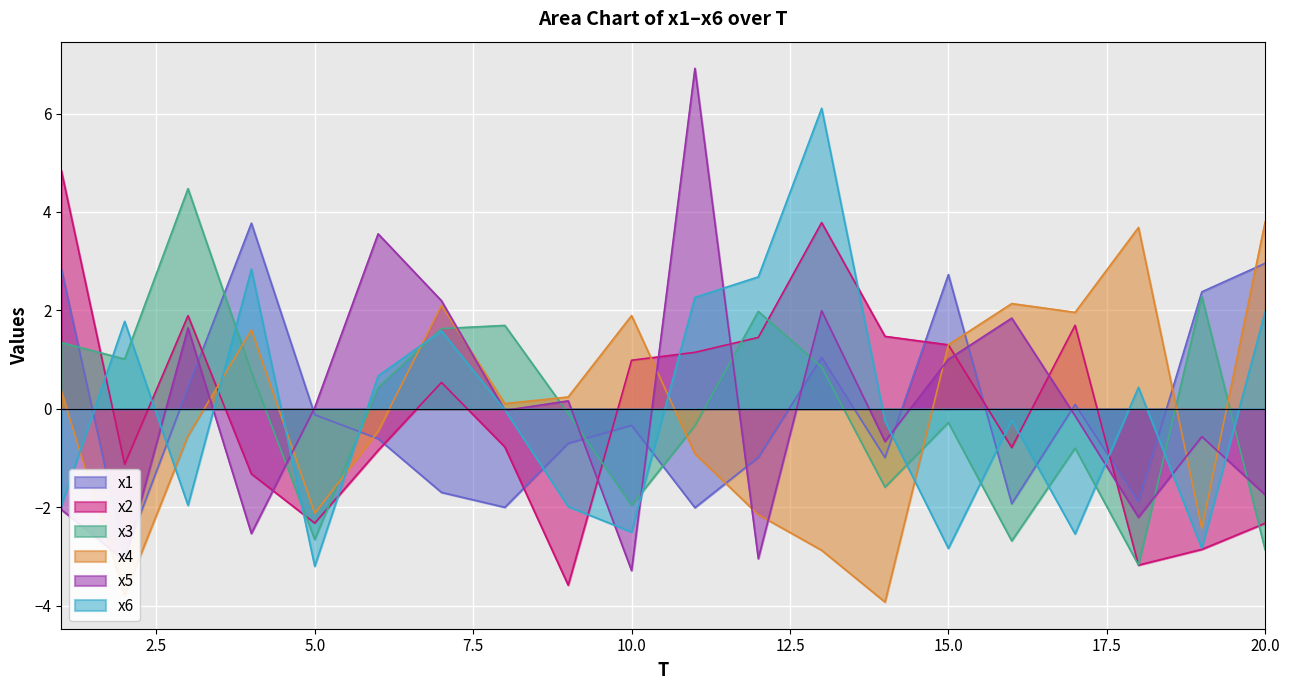

At which category is the sum across all series the highest?

13